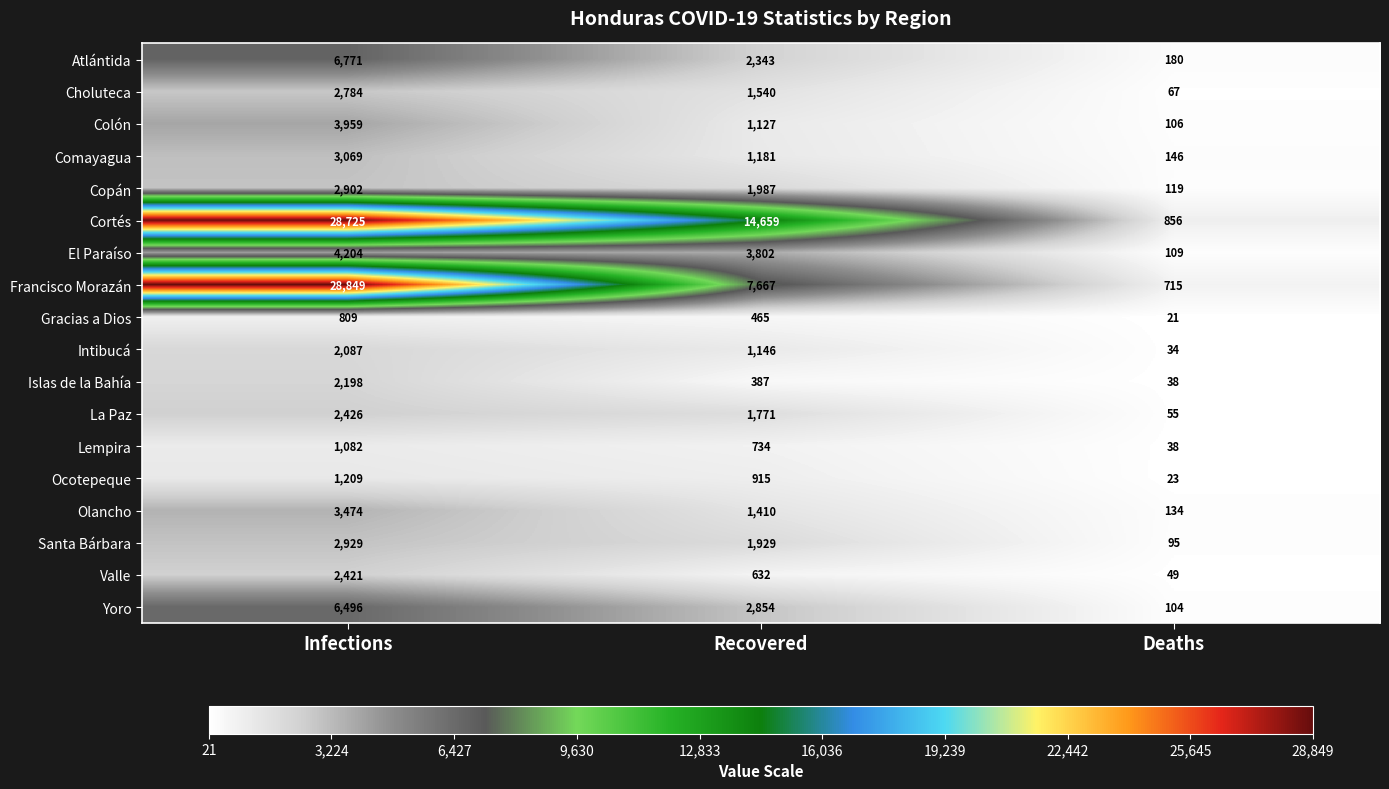

How many data points does each series have?

3